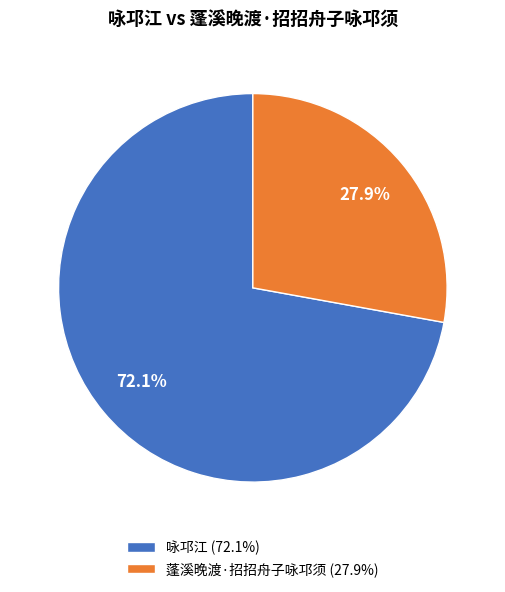

The 咏邛江 slice represents 60% of the pie. True or false?

False